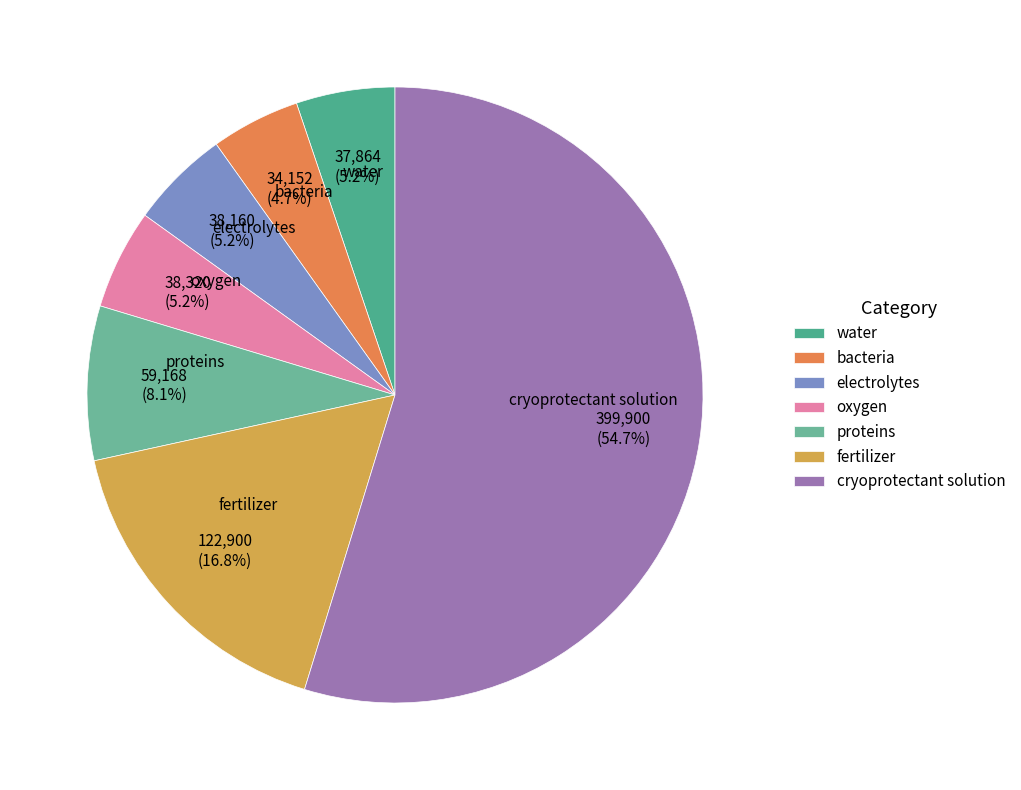

To the nearest percent, what percentage of the pie is bacteria?

5%